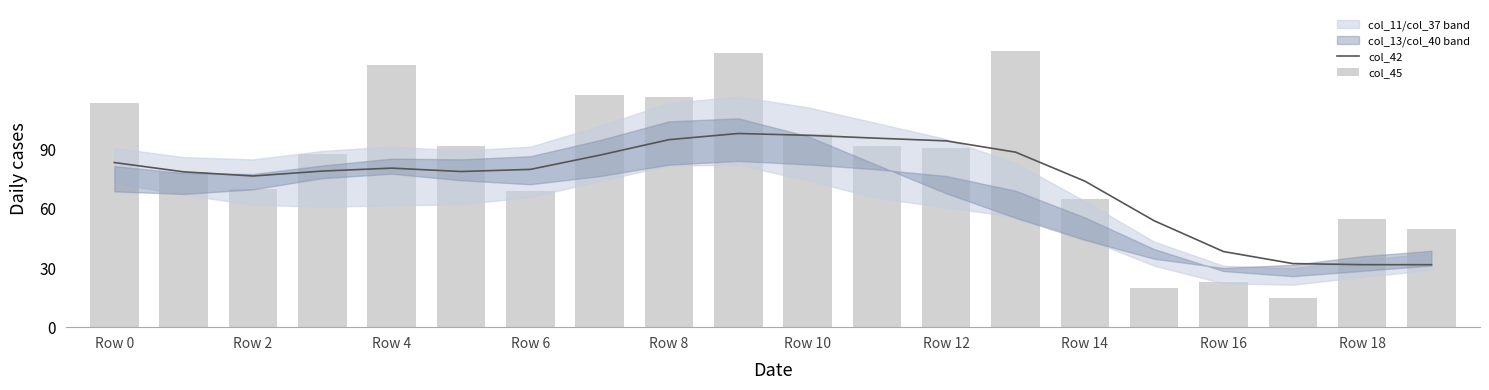

Read the col_45 value at 19.

50.0